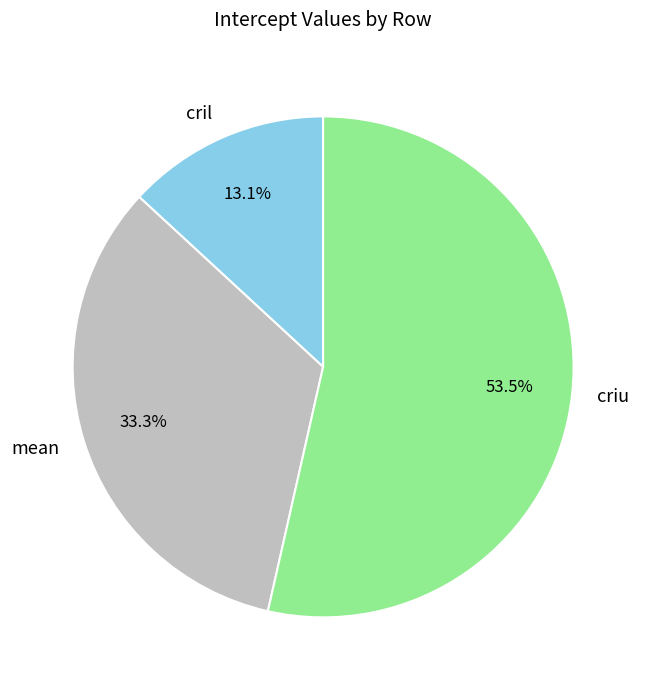

Which has a higher value, mean or cril?

mean